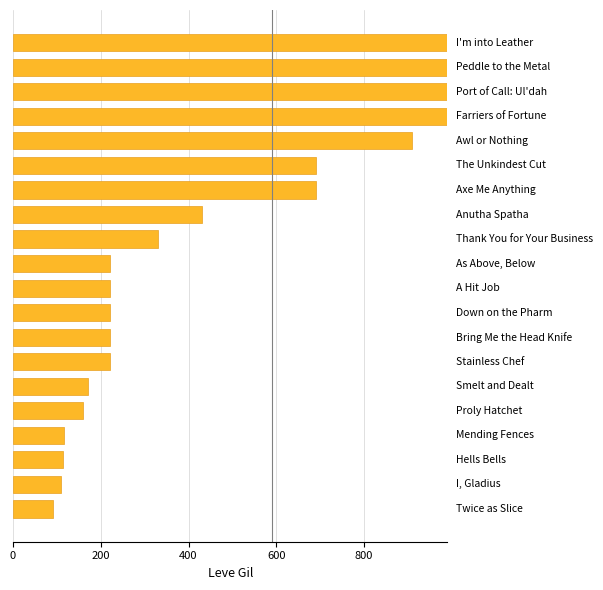

What is the average value?

443